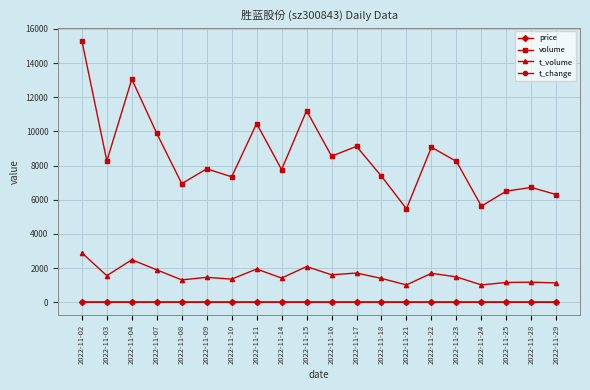

What is the total value across all series at 2022-11-17?

10859.7